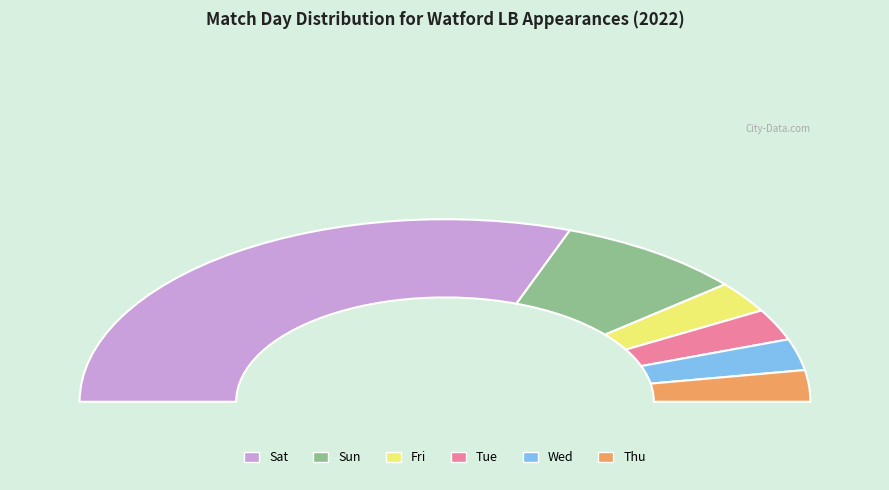

How many slices are in this pie chart?

4